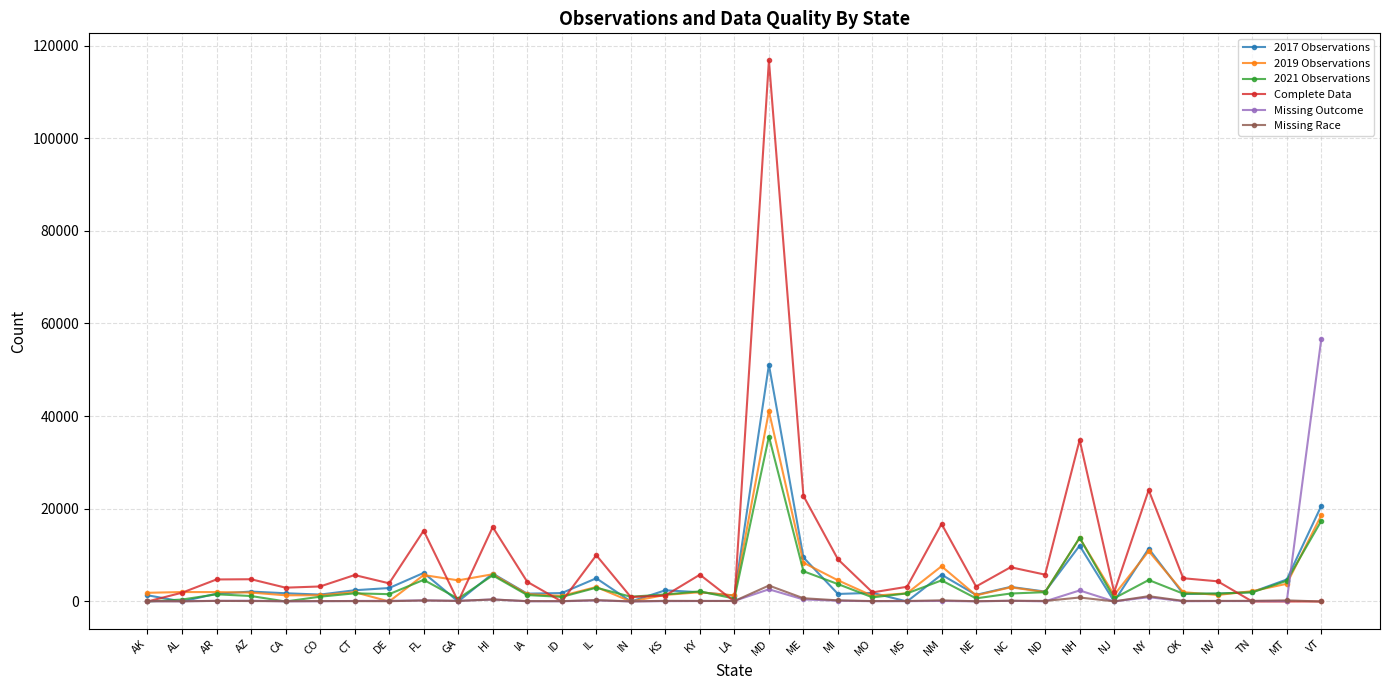

Where is Complete Data nearest to the value 58394?

NH